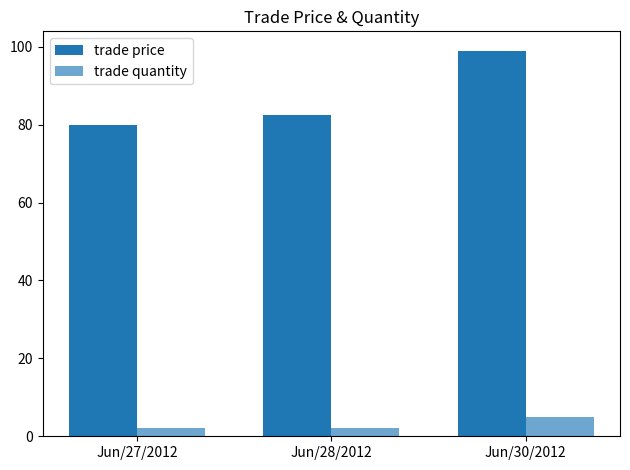

What is the difference between the highest and lowest values at Jun/27/2012?

78.0